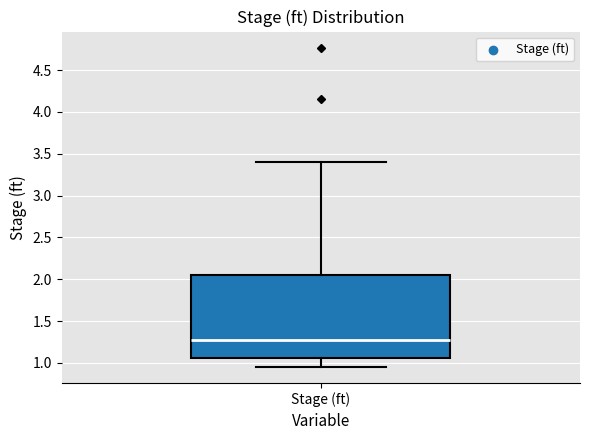

Read this box plot against the y-axis: the position of the median line, the range covered by the box, and the ends of both whiskers. The values are not printed on the chart, so give them approximately, as read against the axis.

median 1.25, box 1.05 to 2.05, whiskers 0.95 to 3.40